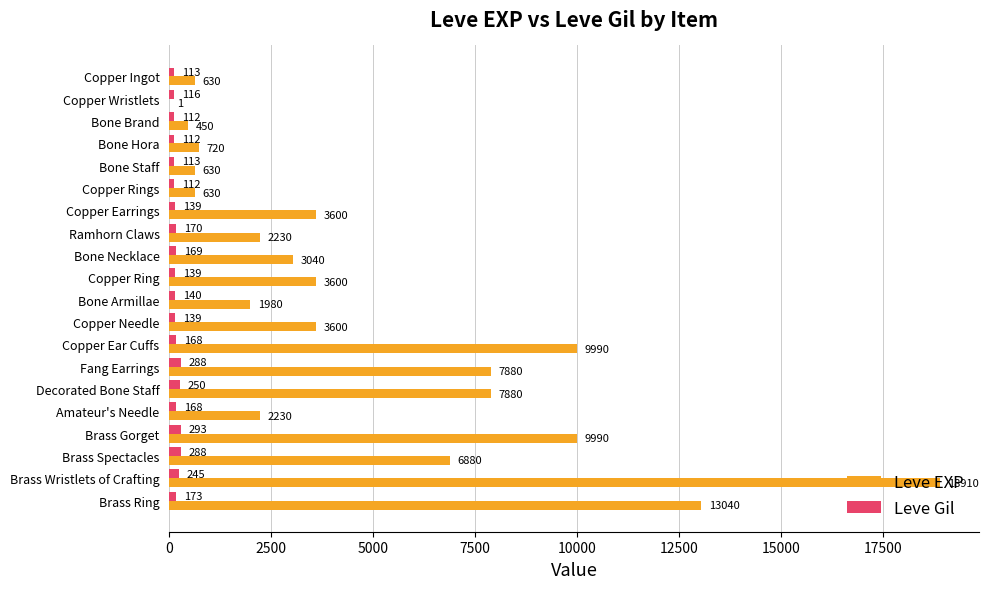

What is the total value across all series at Bone Staff?

743